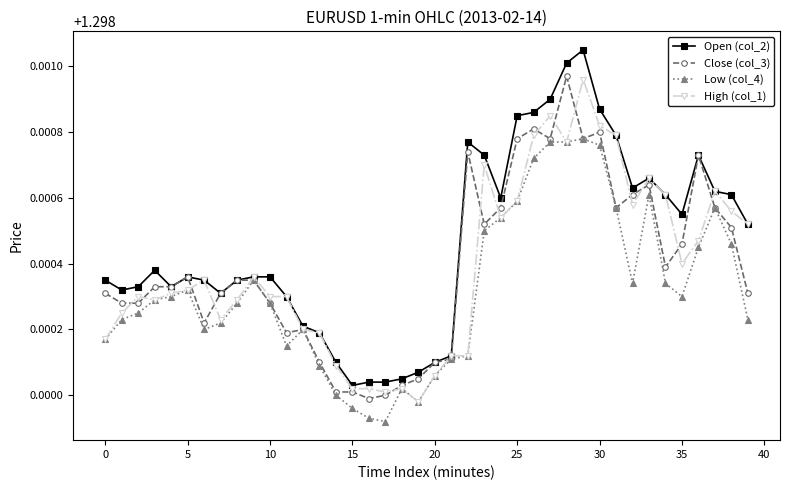

How many categories are shown in the chart?

40